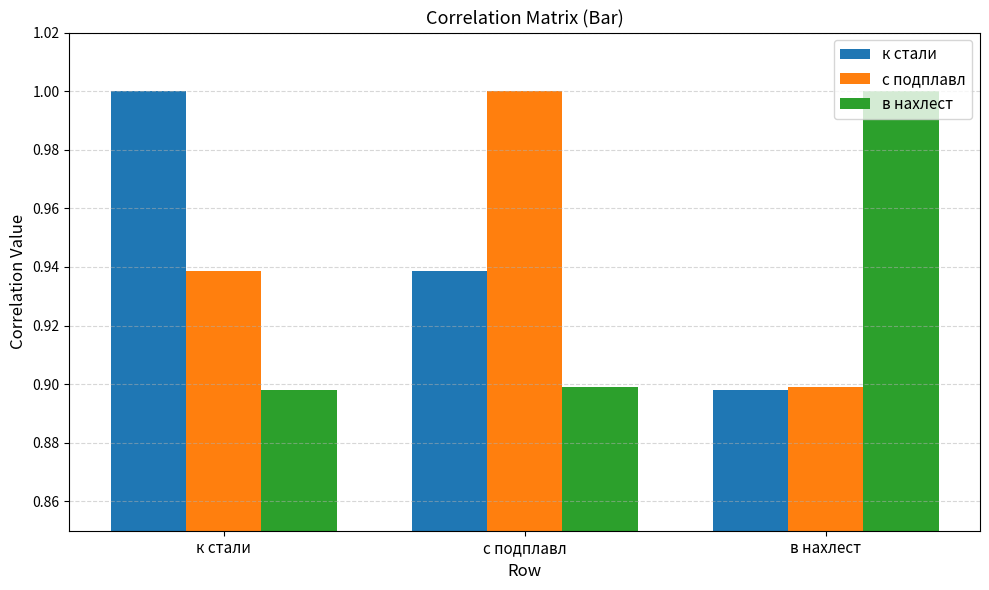

What is the sum of all к стали values?

2.8